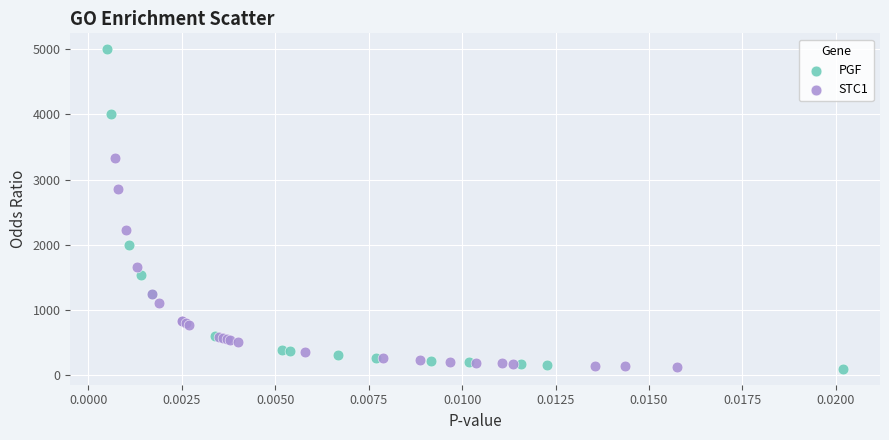

Which series has the largest Y range (max minus min)?

PGF